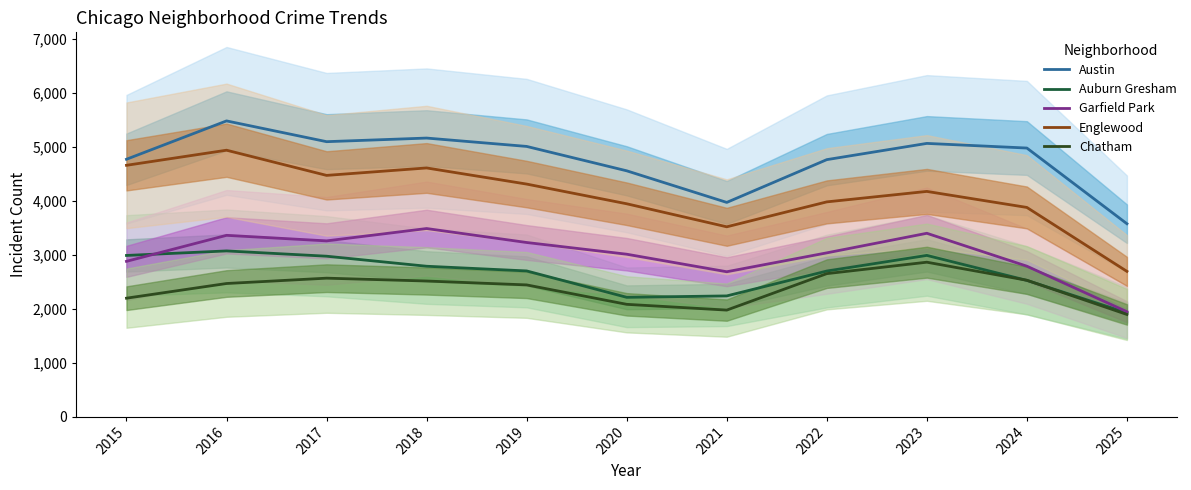

At which label does Chatham reach its peak?

2023